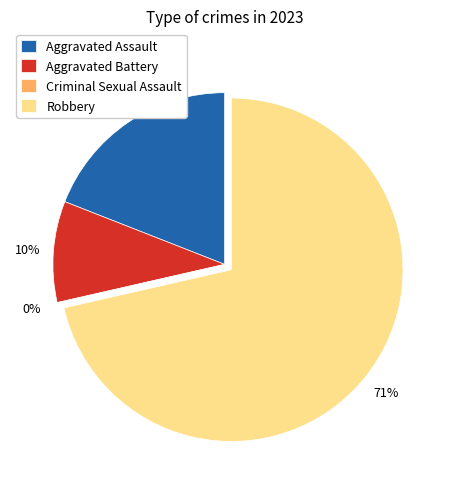

Combined, do Criminal Sexual Assault and Aggravated Battery account for over 50%?

No